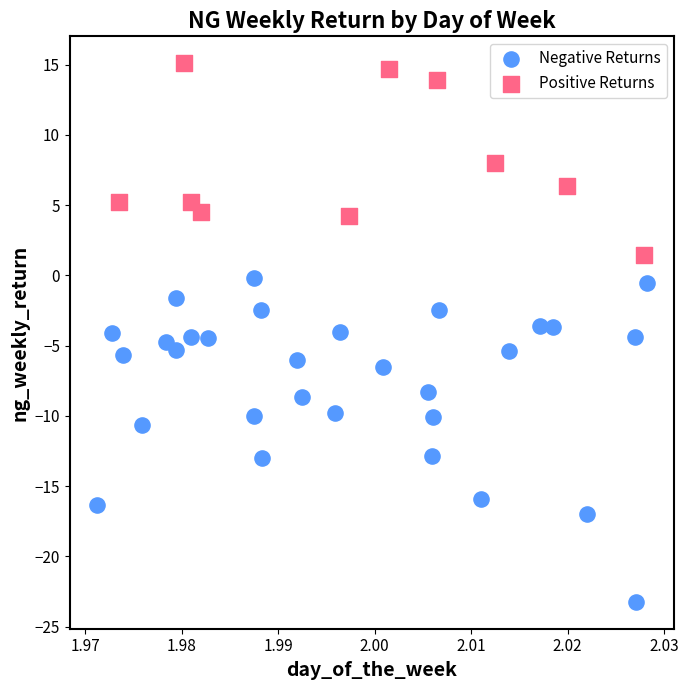

Which series reaches the maximum Y coordinate?

Positive Returns